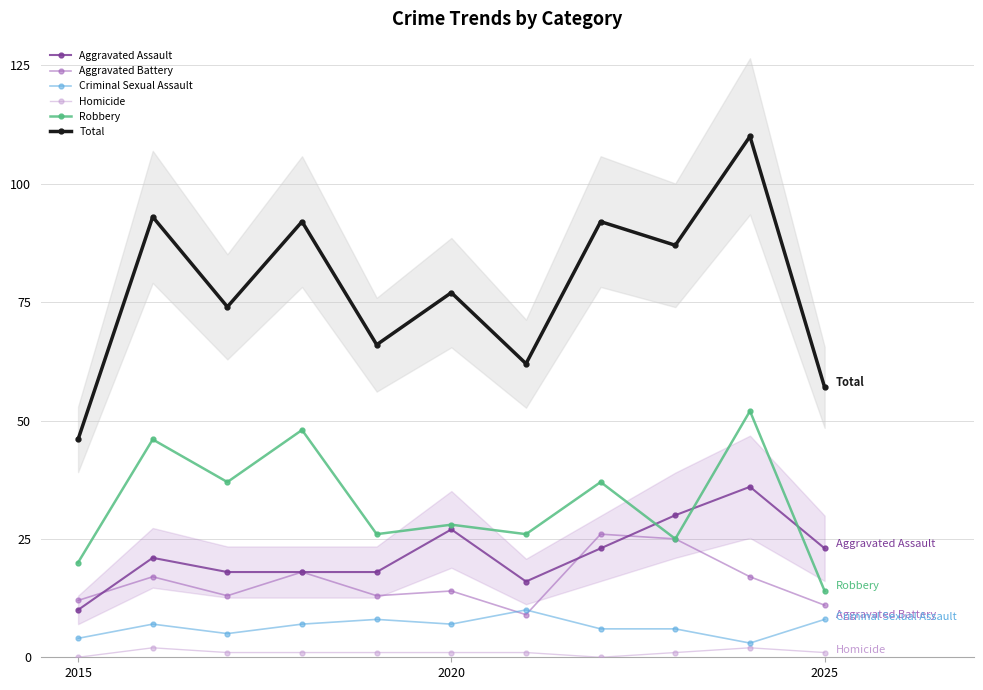

True or false: Aggravated Assault has a value of 5 at 2015.

False